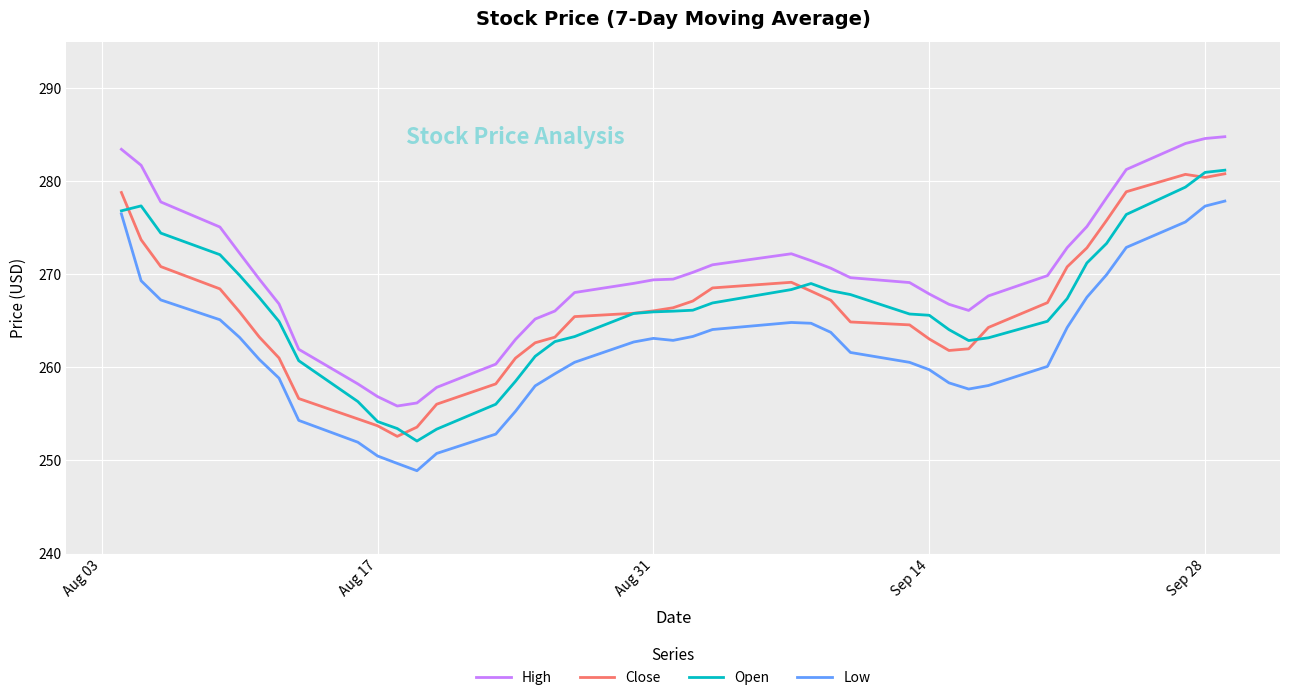

What is the highest value of the Open series?

281.2